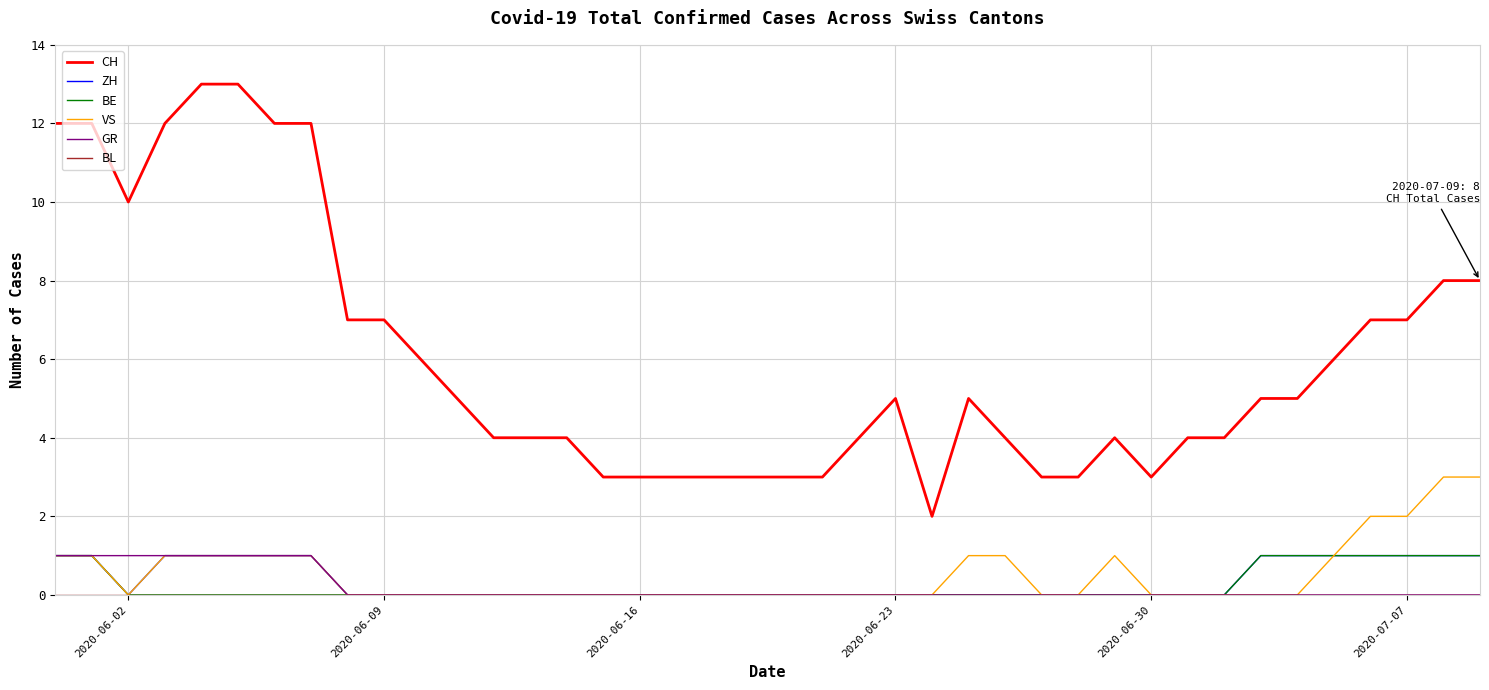

What is the maximum value shown in the chart?

13